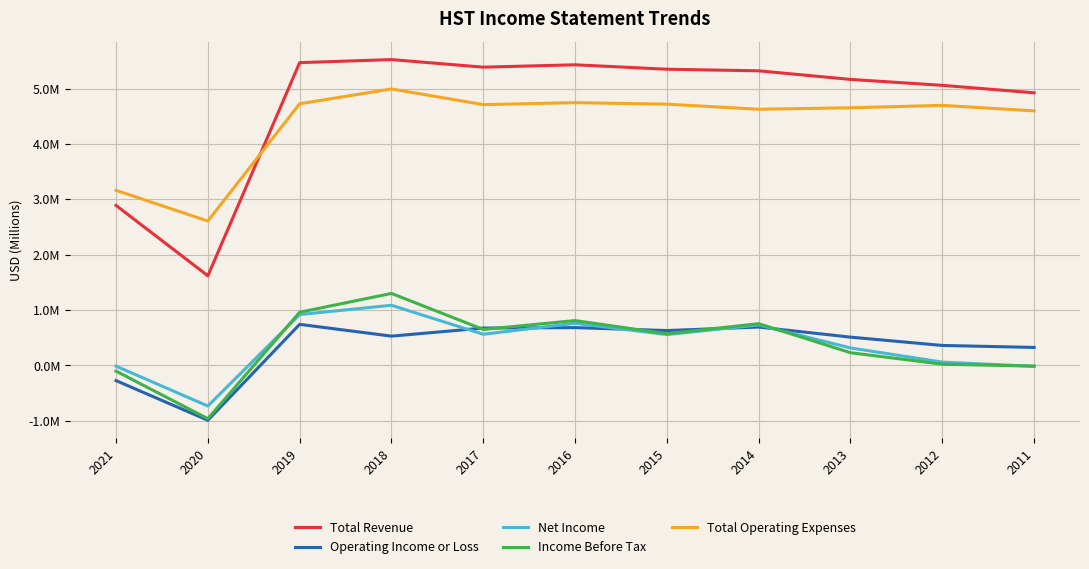

At 2016, list the series in order from smallest to largest.

Operating Income or Loss, Net Income, Income Before Tax, Total Operating Expenses, Total Revenue